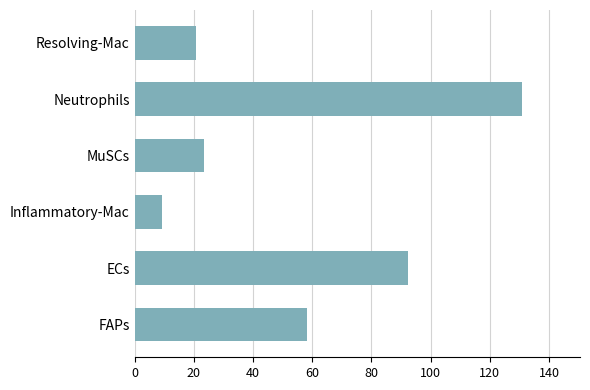

What is the minimum value shown in the chart?

9.1